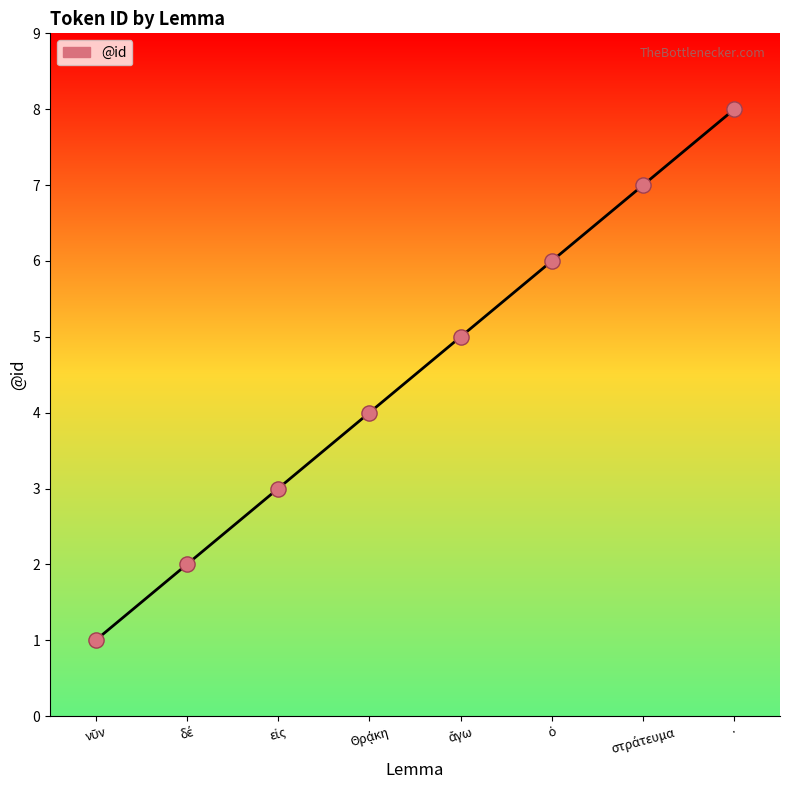

What is the maximum value shown in the chart?

8